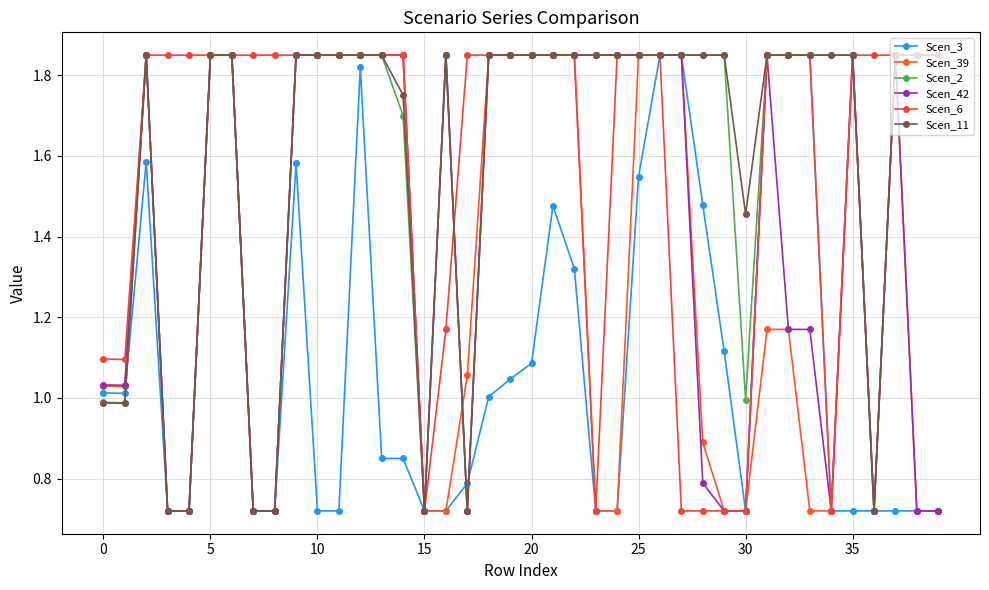

True or false: Scen_42 has more than 2 points higher than both neighbors.

True